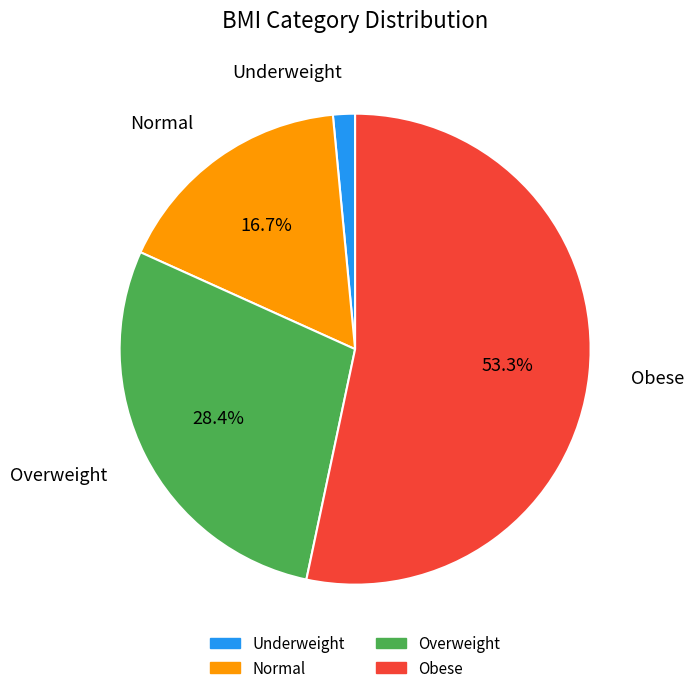

The Normal slice represents 17% of the pie. True or false?

True